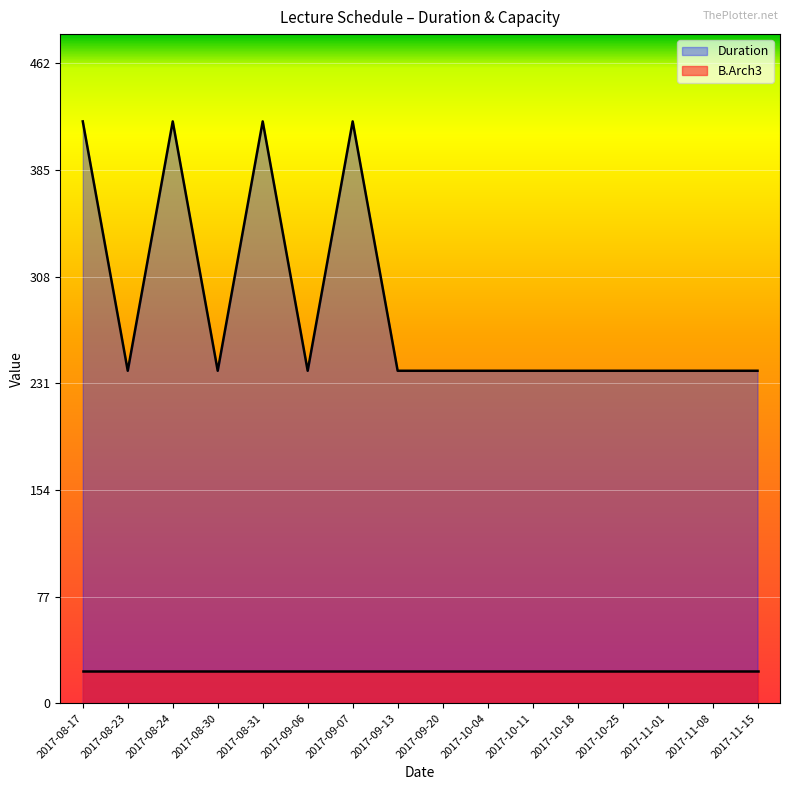

What is the difference between the second highest and minimum values?

180